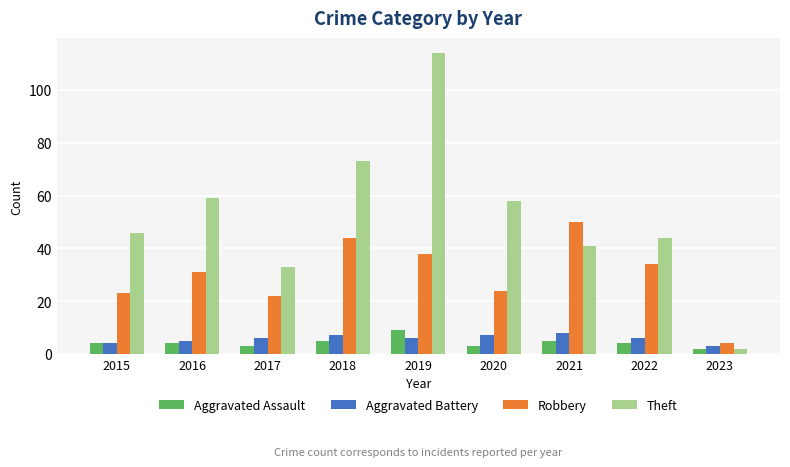

What is the smallest value displayed?

2